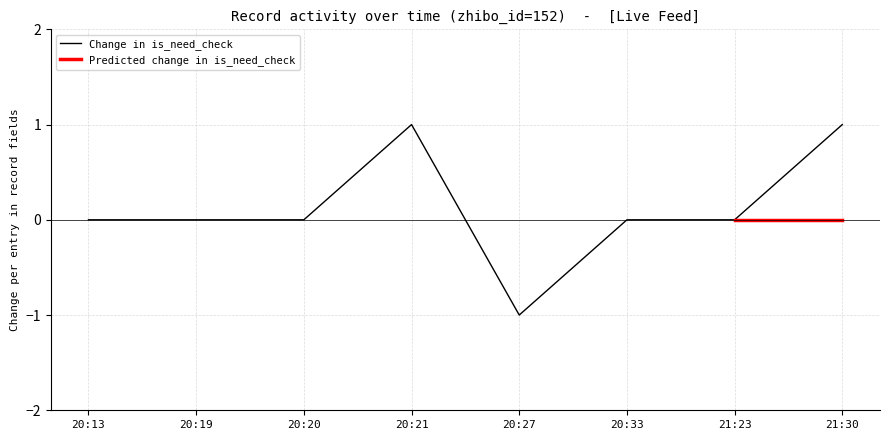

Is it true that Change in is_need_check equals -1 at 20:27?

True